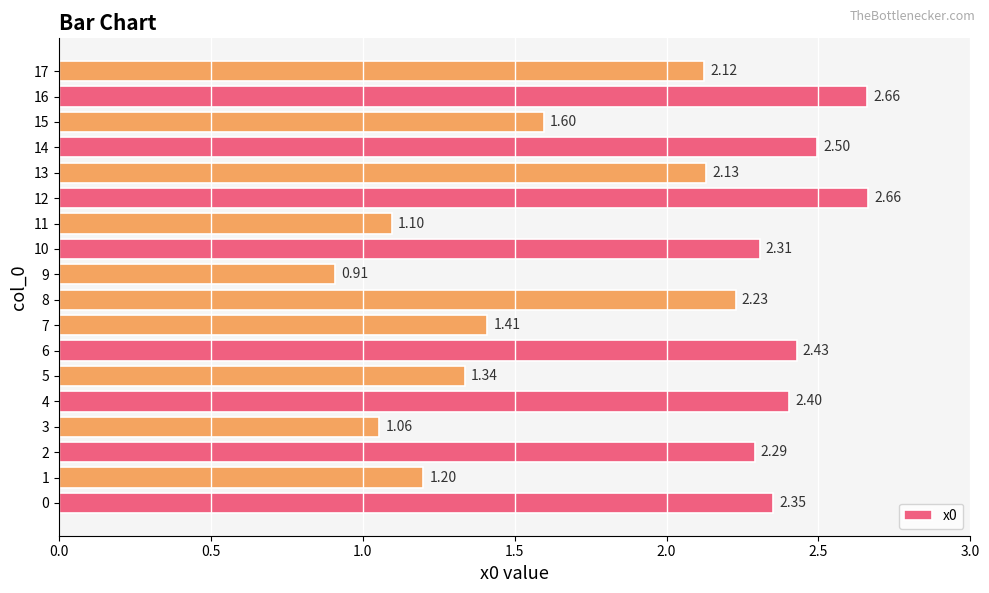

Between 4 and 6, which is larger?

6